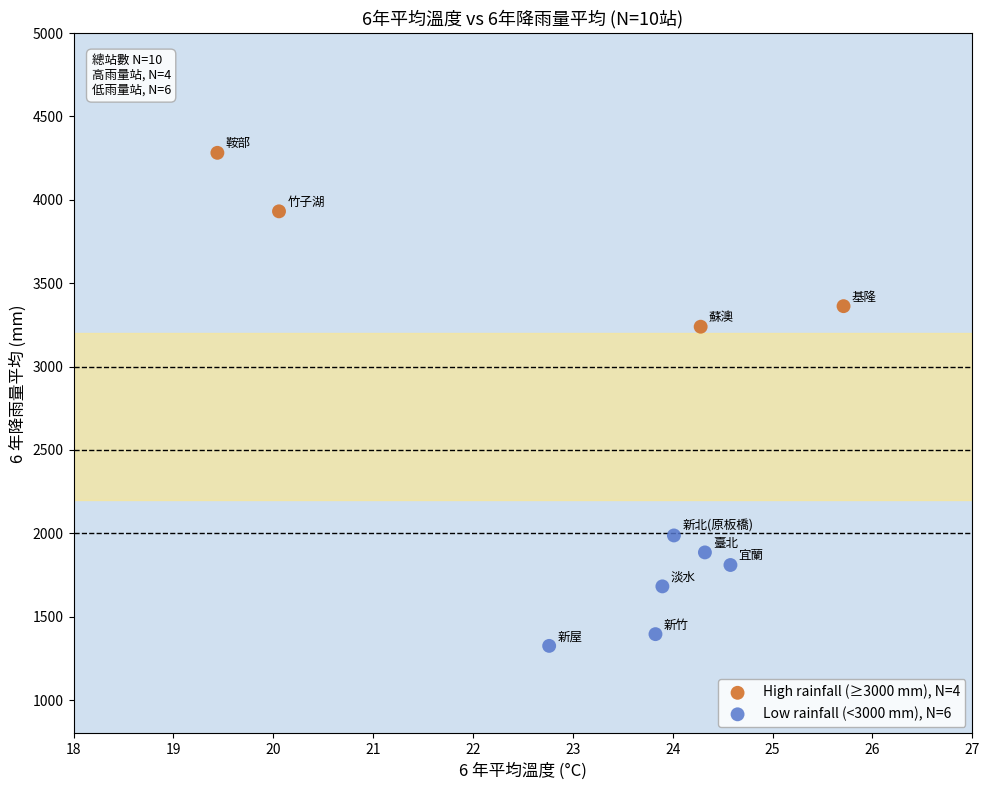

Which series contains the highest Y value?

High rainfall (≥3000 mm), N=4